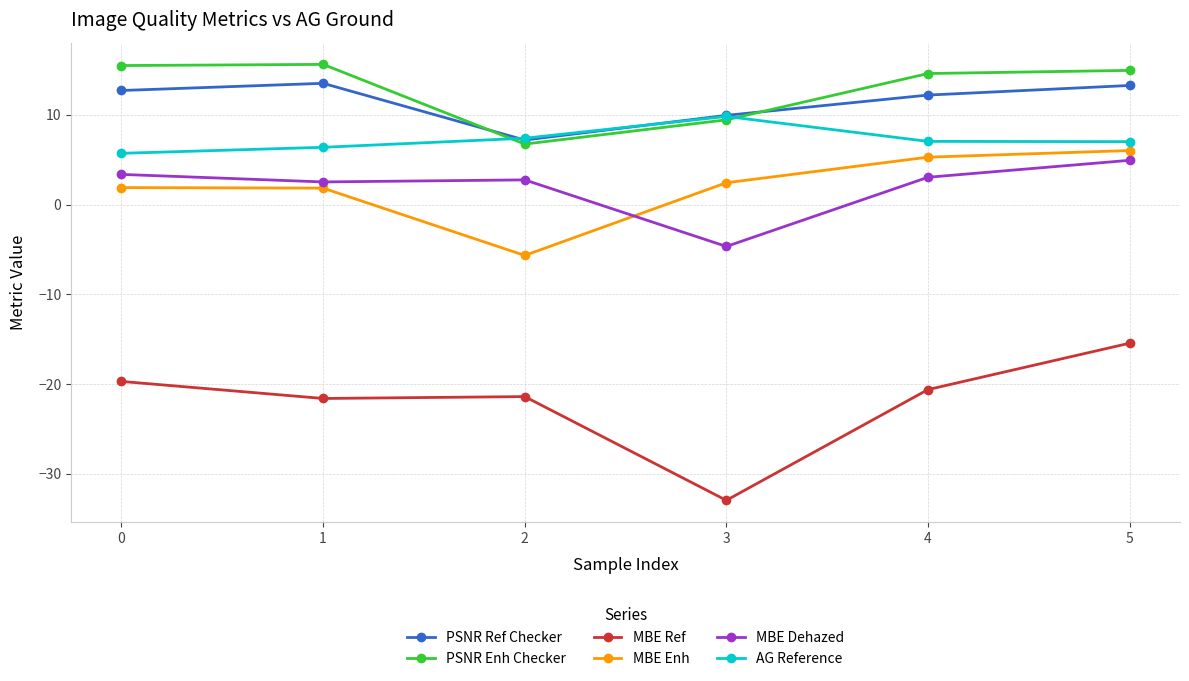

The MBE Dehazed series shows 4.9 at 4. True or false?

False